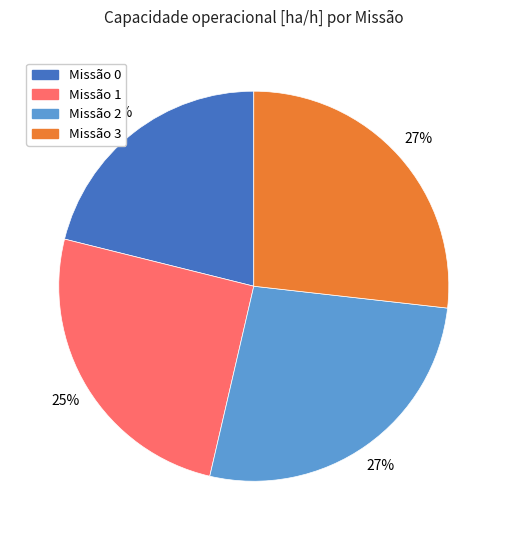

To the nearest percent, what portion does Missão 3 represent?

27%